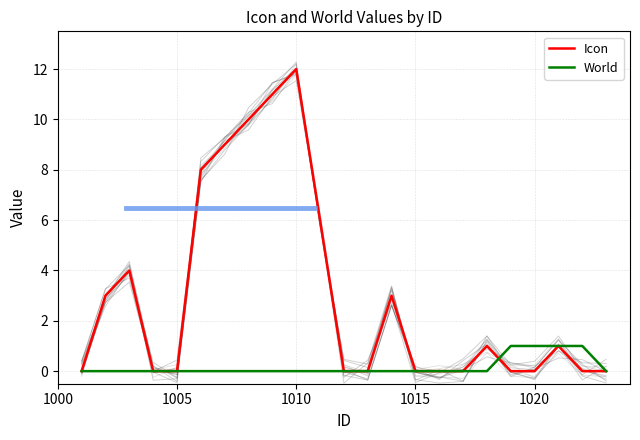

Which category has the highest value in the Icon series?

1010